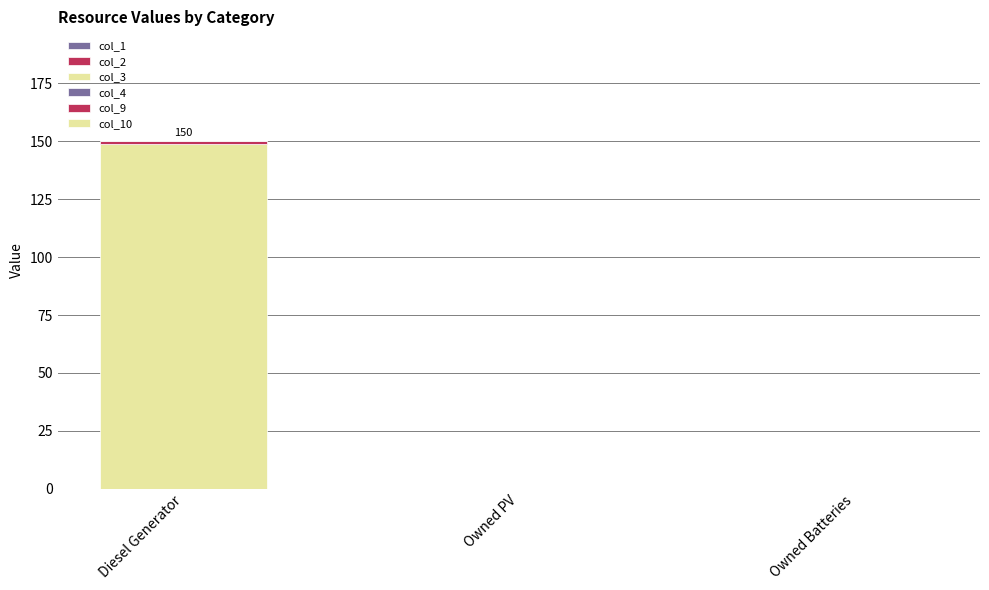

How many distinct data groups are displayed?

2